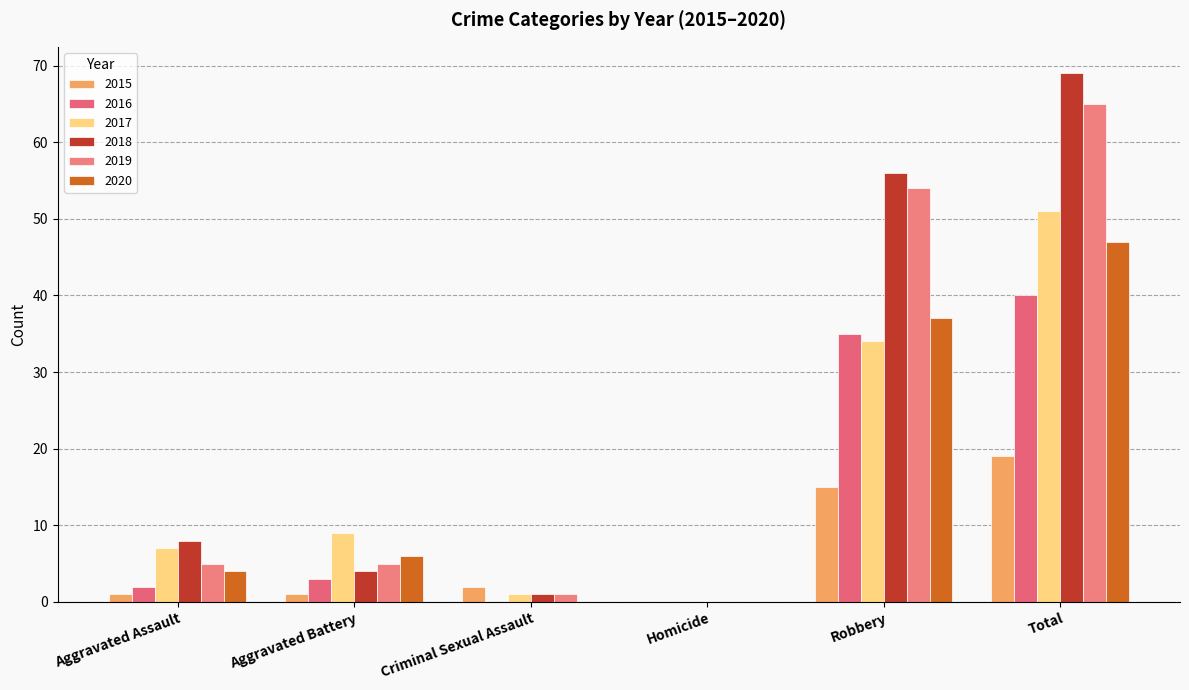

What is the difference between the maximum and minimum values in the 2019 series?

65